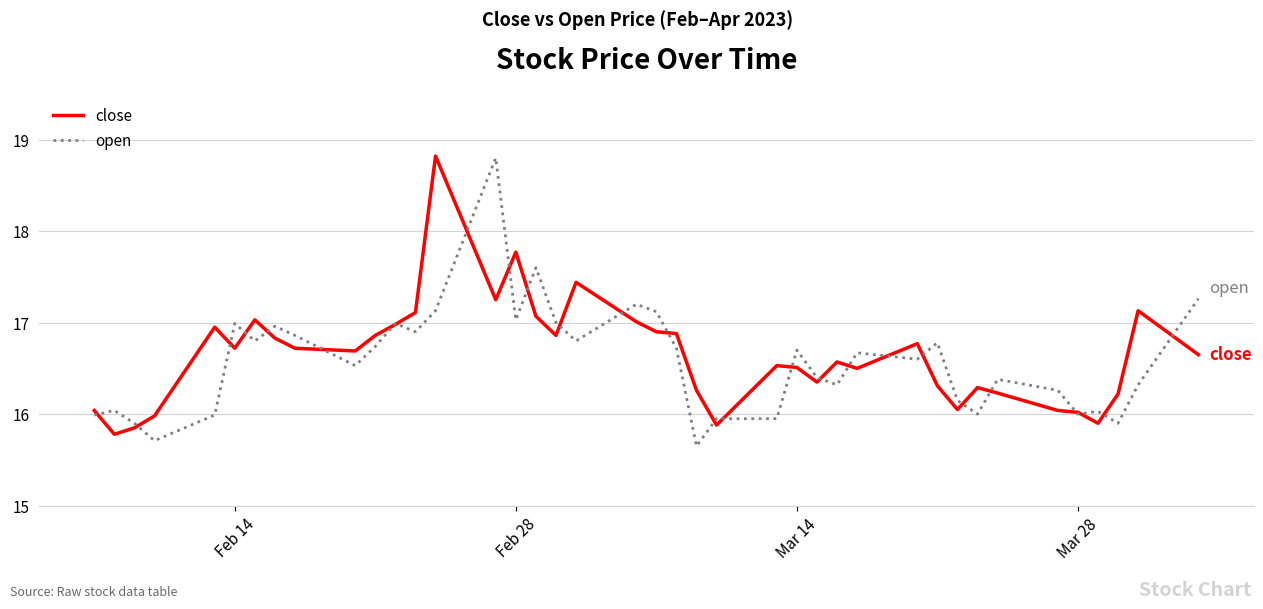

What is the maximum value shown in the chart?

18.8